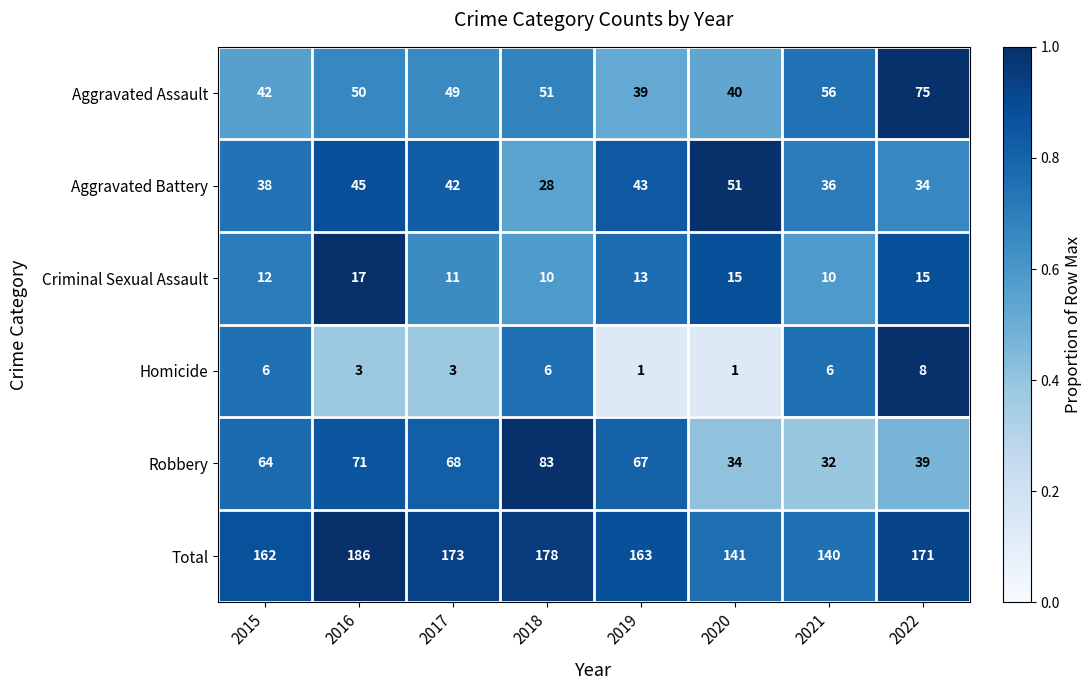

Is it true that Homicide equals 2 at 2015?

False